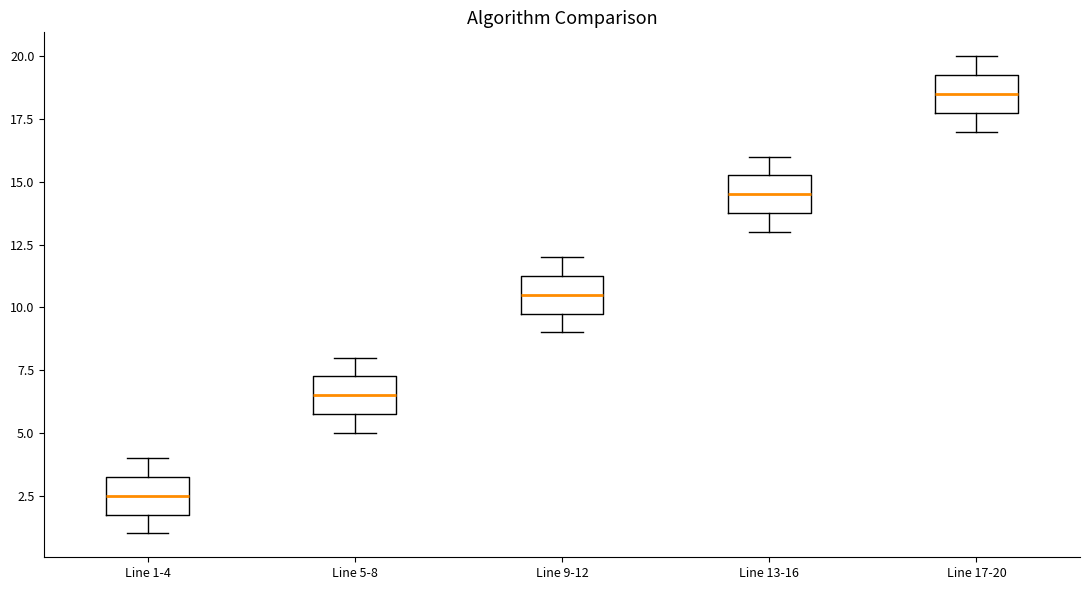

Reading left to right, read every box against the y-axis: the position of its median line, the range the box covers, and the ends of its whiskers. The values are not printed on the chart, so give them approximately, as read against the axis.

Line 1-4: median 2.5, box 2.0 to 3.5, whiskers 1.0 to 4.0
Line 5-8: median 6.5, box 6.0 to 7.5, whiskers 5.0 to 8.0
Line 9-12: median 10.5, box 10.0 to 11.5, whiskers 9.0 to 12.0
Line 13-16: median 14.5, box 14.0 to 15.5, whiskers 13.0 to 16.0
Line 17-20: median 18.5, box 18.0 to 19.5, whiskers 17.0 to 20.0